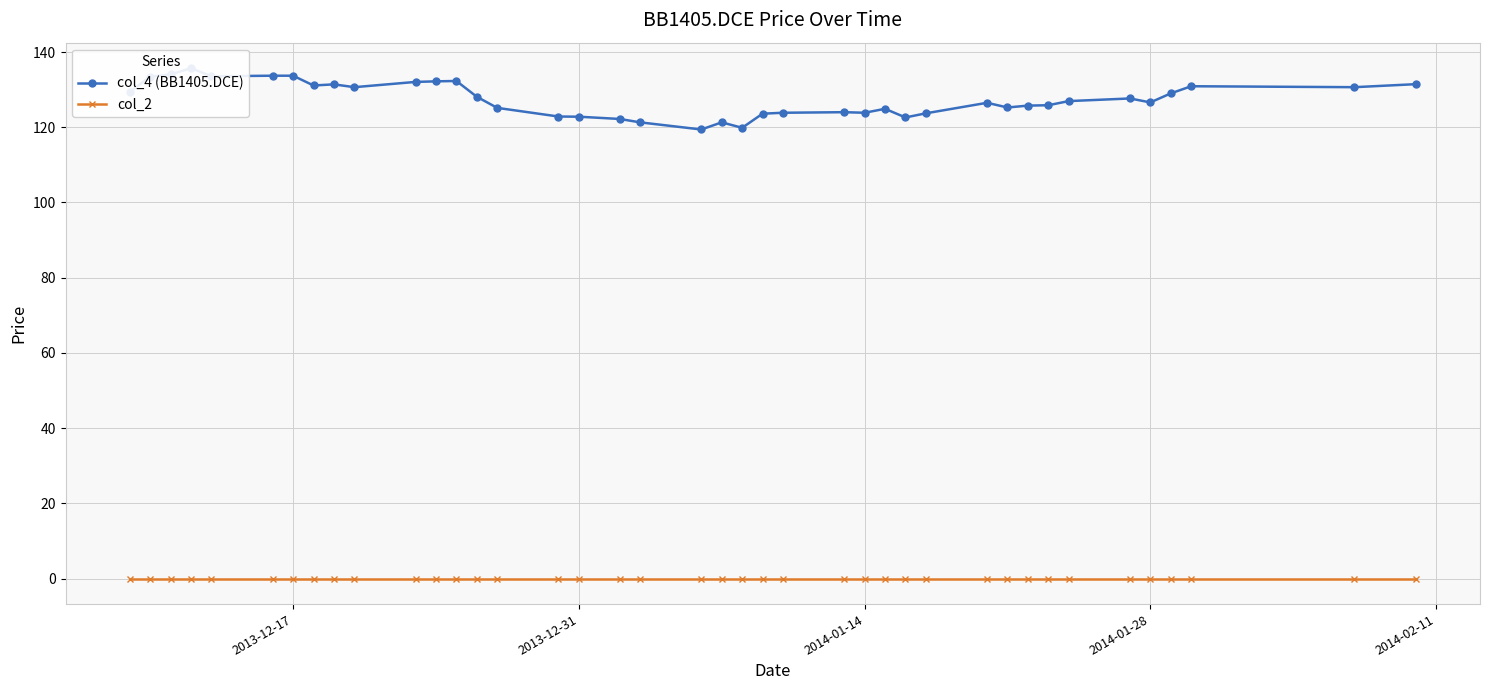

Count the number of categories in the chart.

40